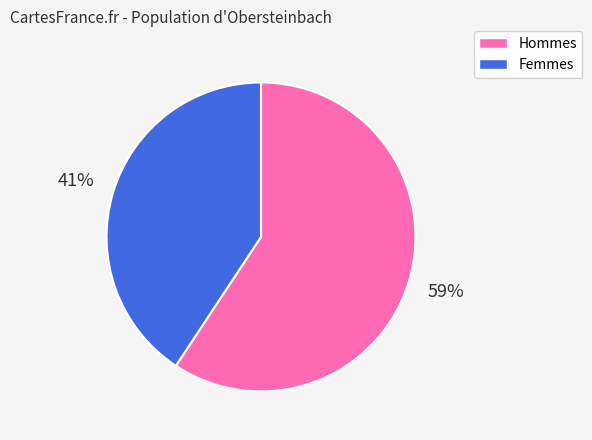

To the nearest percent, what is the average slice percentage?

50%